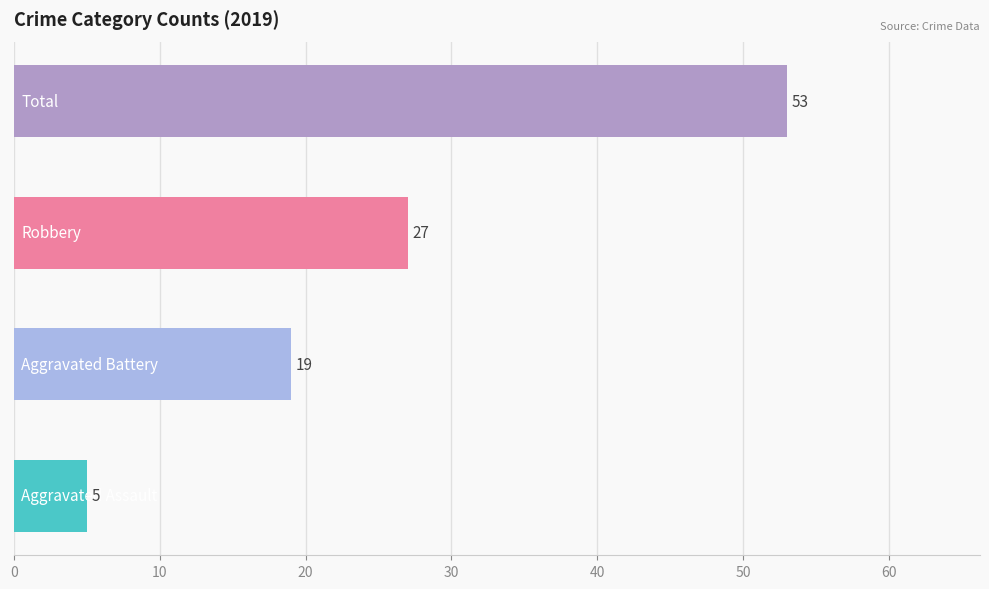

What is the average value?

26